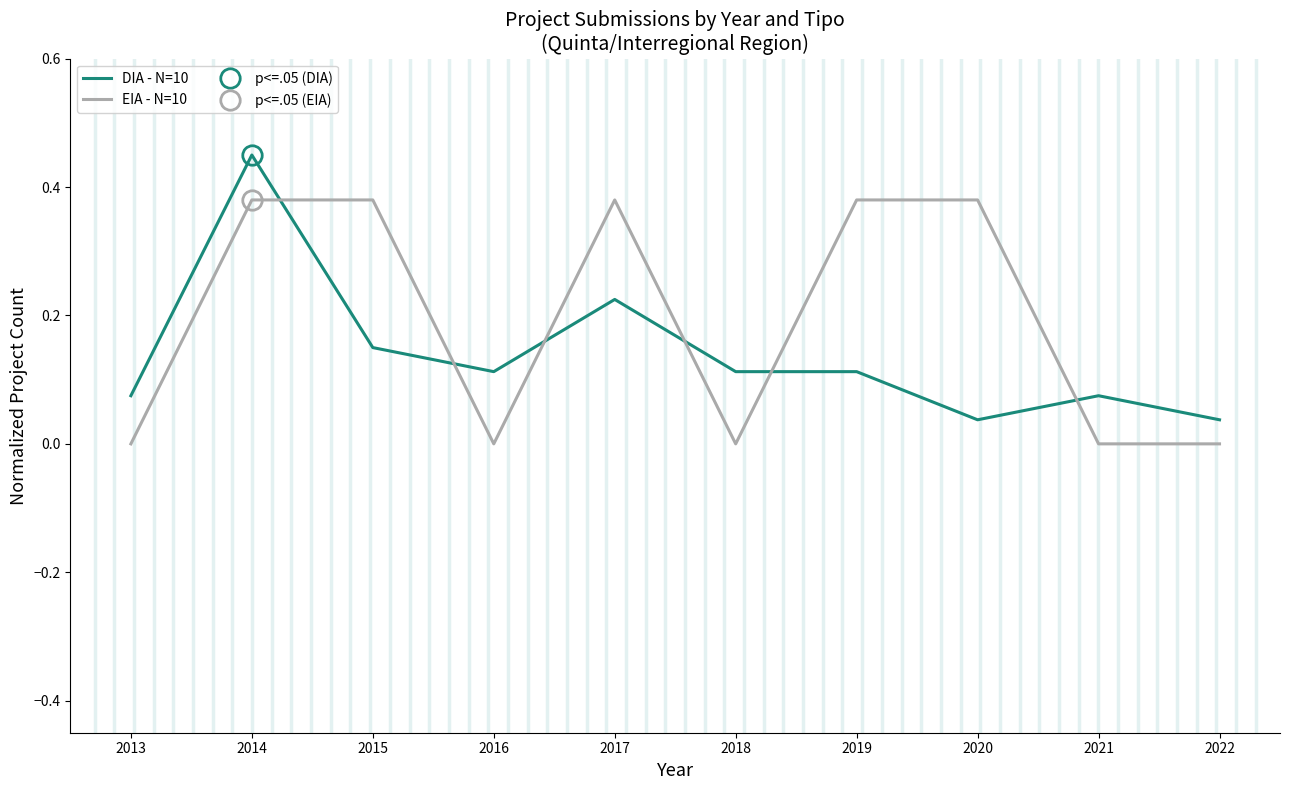

Reading right to left, what are all the values shown in this chart?

DIA - N=10: 0.0	0.1	0.0	0.1	0.1	0.2	0.1	0.1	0.5	0.1
EIA - N=10: 0.0	0.0	0.4	0.4	0.0	0.4	0.0	0.4	0.4	0.0